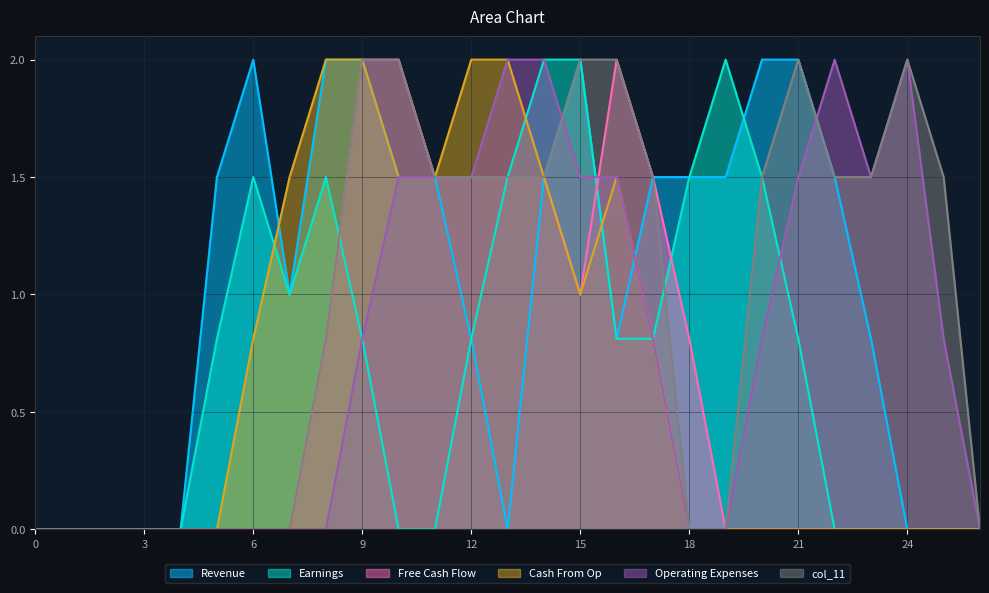

Reading right to left, extract all data points from this chart.

col_14: 26=0.0	25=0.0	24=0.0	23=0.8	22=1.5	21=2.0	20=2.0	19=1.5	18=1.5	17=1.5	16=0.8	15=2.0	14=1.5	13=0.0	12=0.8	11=1.5	10=1.5	9=2.0	8=2.0	7=1.0	6=2.0	5=1.5	4=0.0	3=0.0	2=0.0	1=0.0	0=0.0
col_15: 26=0.0	25=0.0	24=0.0	23=0.0	22=0.0	21=0.8	20=1.5	19=2.0	18=1.5	17=0.8	16=0.8	15=2.0	14=2.0	13=1.5	12=0.8	11=0.0	10=0.0	9=0.8	8=1.5	7=1.0	6=1.5	5=0.8	4=0.0	3=0.0	2=0.0	1=0.0	0=0.0
col_18: 26=0.0	25=0.0	24=0.0	23=0.0	22=0.0	21=0.0	20=0.0	19=0.0	18=0.8	17=1.5	16=2.0	15=1.0	14=1.5	13=1.5	12=1.5	11=1.5	10=2.0	9=2.0	8=0.8	7=0.0	6=0.0	5=0.0	4=0.0	3=0.0	2=0.0	1=0.0	0=0.0
col_19: 26=0.0	25=0.0	24=0.0	23=0.0	22=0.0	21=0.0	20=0.0	19=0.0	18=0.0	17=0.8	16=1.5	15=1.0	14=1.5	13=2.0	12=2.0	11=1.5	10=1.5	9=2.0	8=2.0	7=1.5	6=0.8	5=0.0	4=0.0	3=0.0	2=0.0	1=0.0	0=0.0
col_10: 26=0.0	25=0.8	24=2.0	23=1.5	22=2.0	21=1.5	20=0.8	19=0.0	18=0.0	17=0.8	16=1.5	15=1.5	14=2.0	13=2.0	12=1.5	11=1.5	10=1.5	9=0.8	8=0.0	7=0.0	6=0.0	5=0.0	4=0.0	3=0.0	2=0.0	1=0.0	0=0.0
col_11: 26=0.0	25=1.5	24=2.0	23=1.5	22=1.5	21=2.0	20=1.5	19=0.0	18=0.0	17=1.5	16=2.0	15=2.0	14=1.5	13=1.5	12=1.5	11=1.5	10=2.0	9=2.0	8=0.8	7=0.0	6=0.0	5=0.0	4=0.0	3=0.0	2=0.0	1=0.0	0=0.0